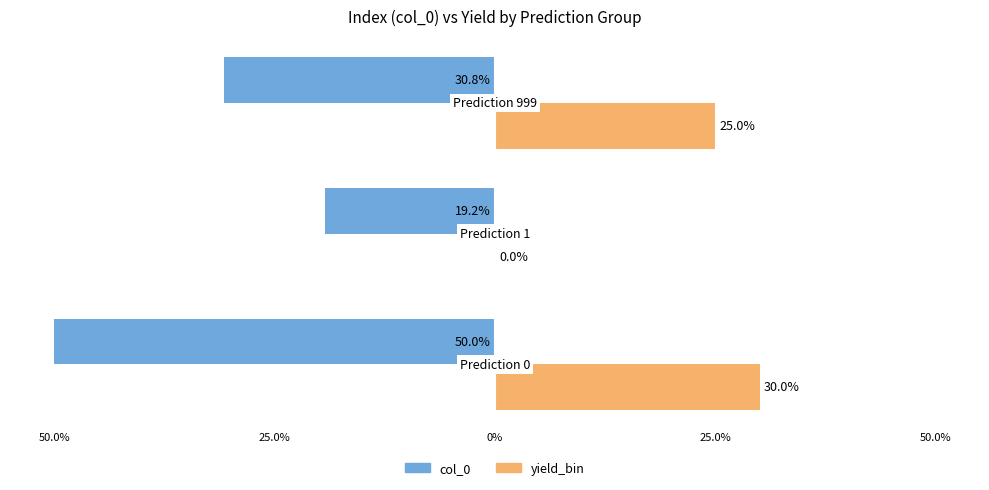

What are all the series names shown in the legend?

col_0, yield_bin